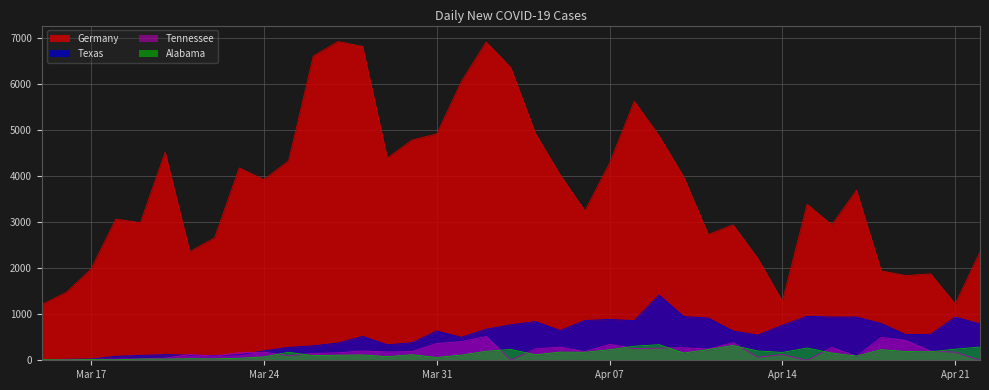

The value of Tennessee at 2020-04-10 is 273. True or false?

True